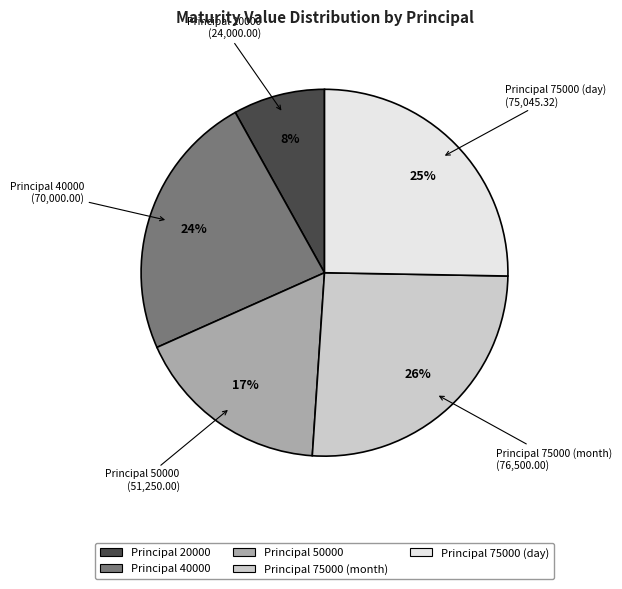

To the nearest percent, what is the difference between the largest and smallest slice percentages?

18%